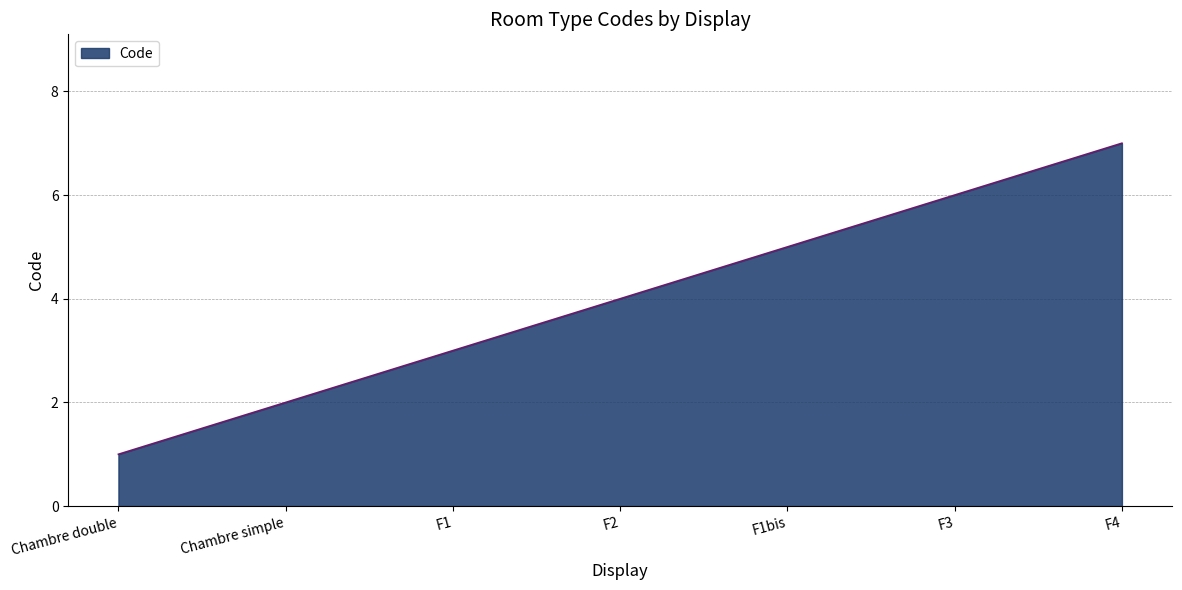

What position from the right is Chambre double?

7